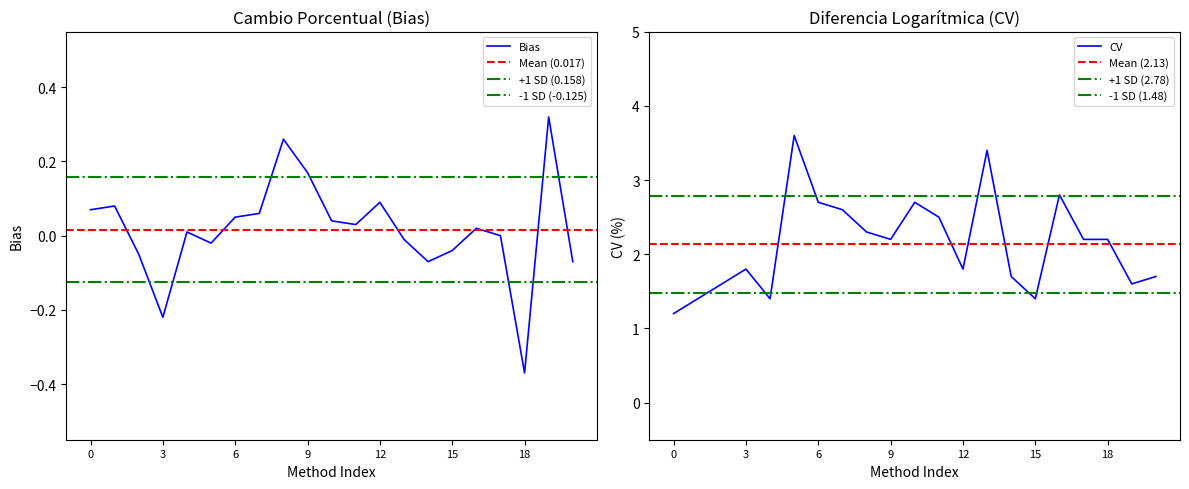

What is the minimum value for CV?

1.2